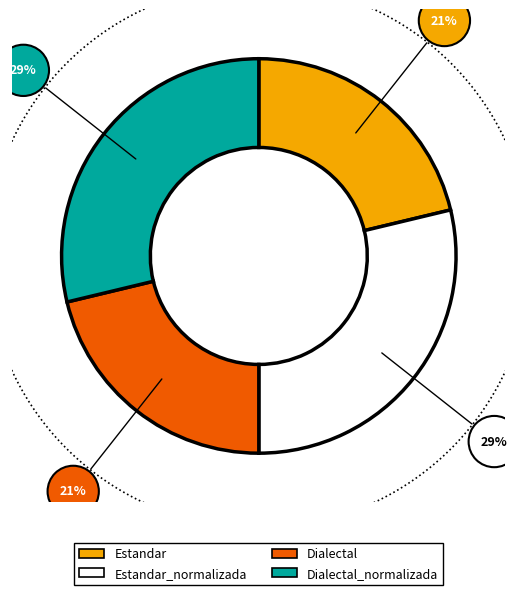

Is it true that Dialectal is 21% of the pie?

True